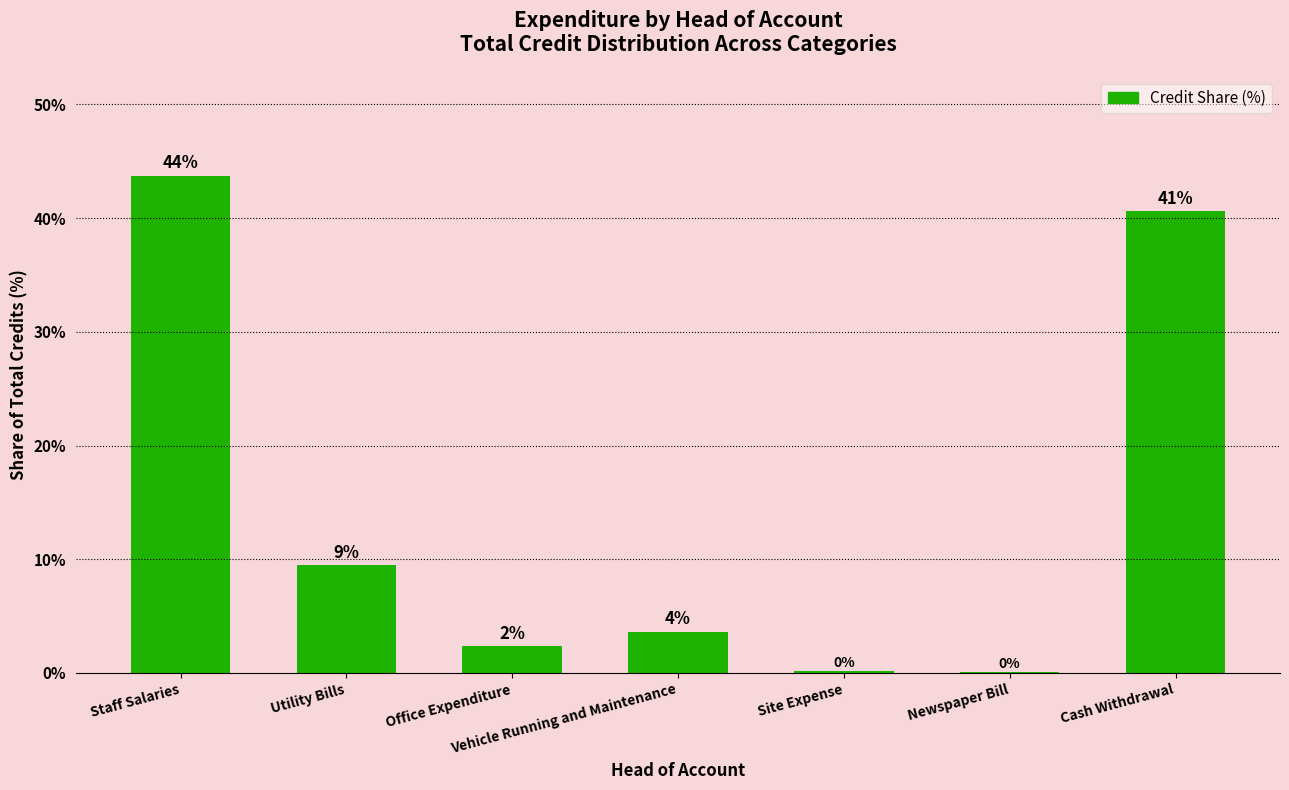

What is the change in value from Vehicle Running and Maintenance to Cash Withdrawal?

+37.0